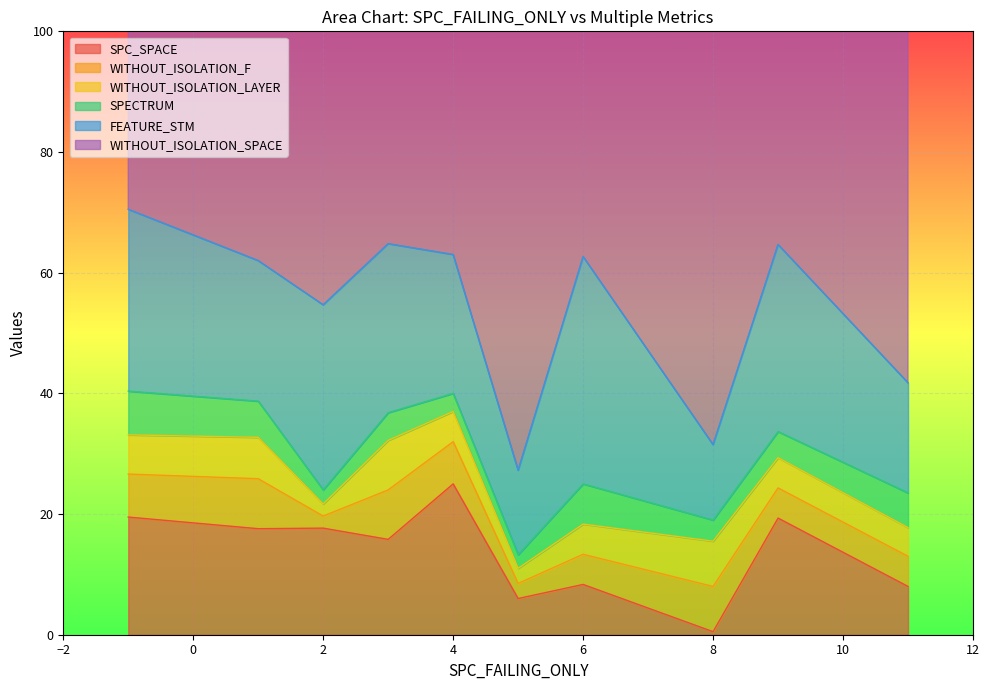

What is the total value across all series at 6?

82